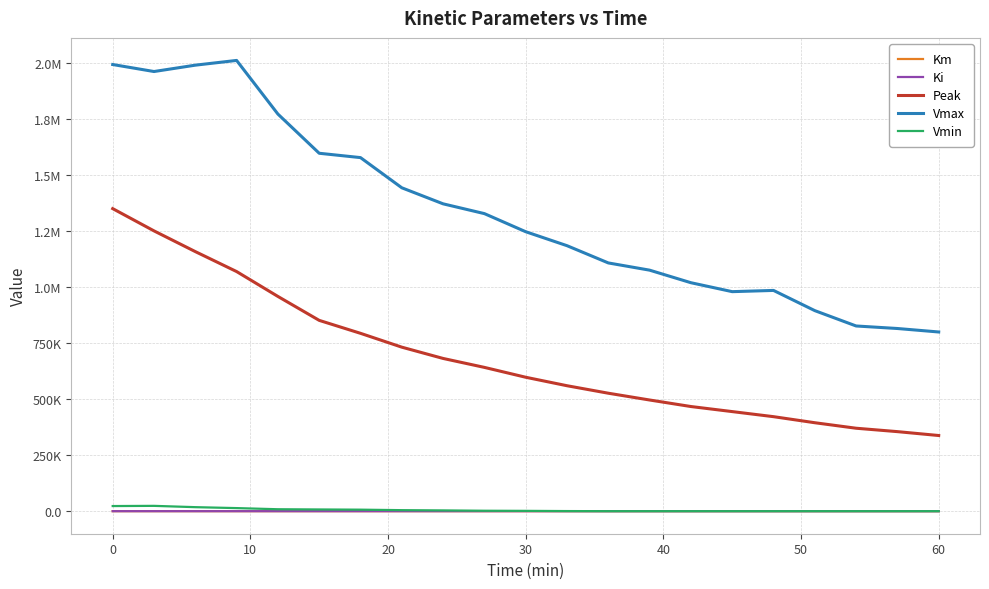

What are all the series names shown in the legend?

Km, Ki, Peak, Vmax, Vmin